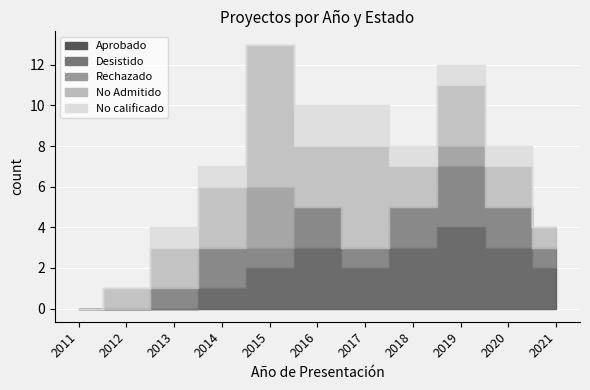

List the series in order of their peak value, lowest first.

Desistido, Rechazado, No calificado, Aprobado, No Admitido